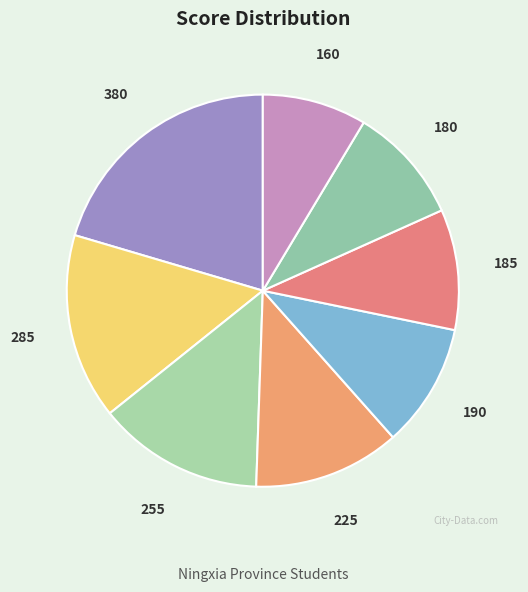

How many segments does this pie chart have?

8